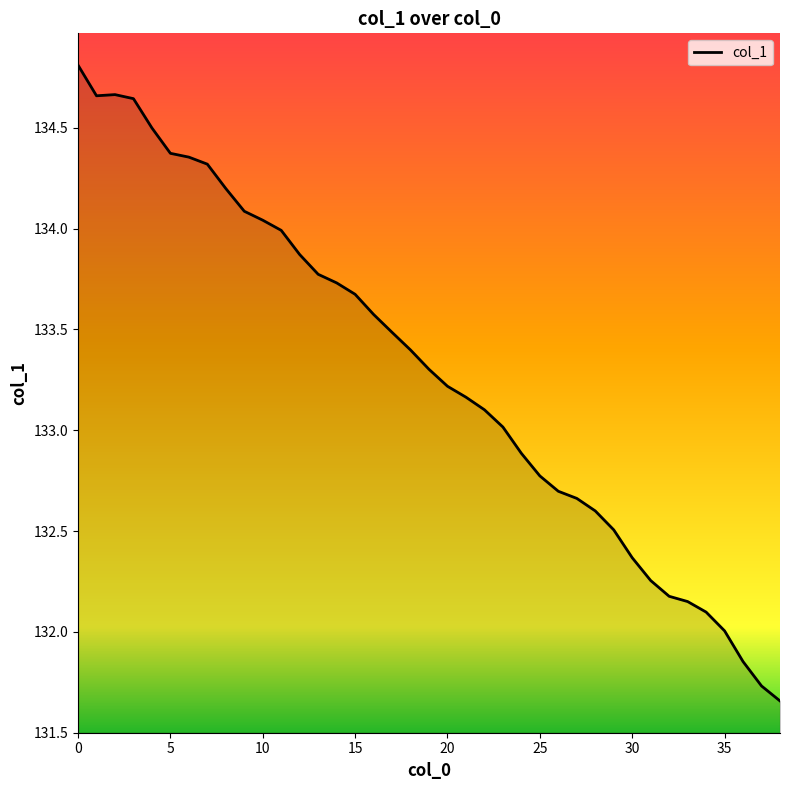

What is the maximum value shown in the chart?

134.8